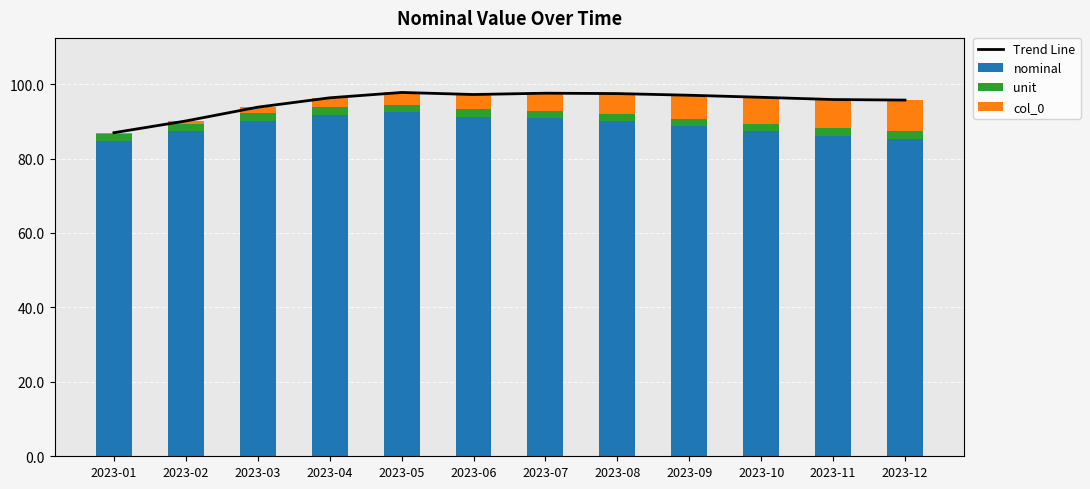

What is the greatest value displayed?

97.8